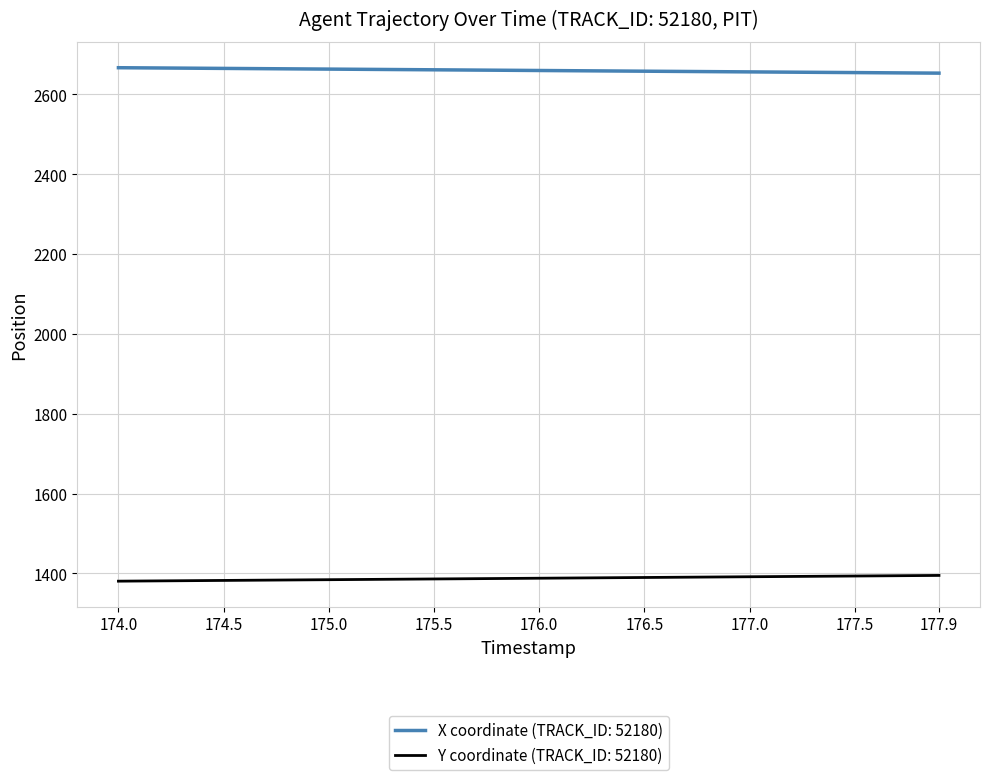

What is the minimum value for X coordinate (TRACK_ID: 52180)?

2653.3